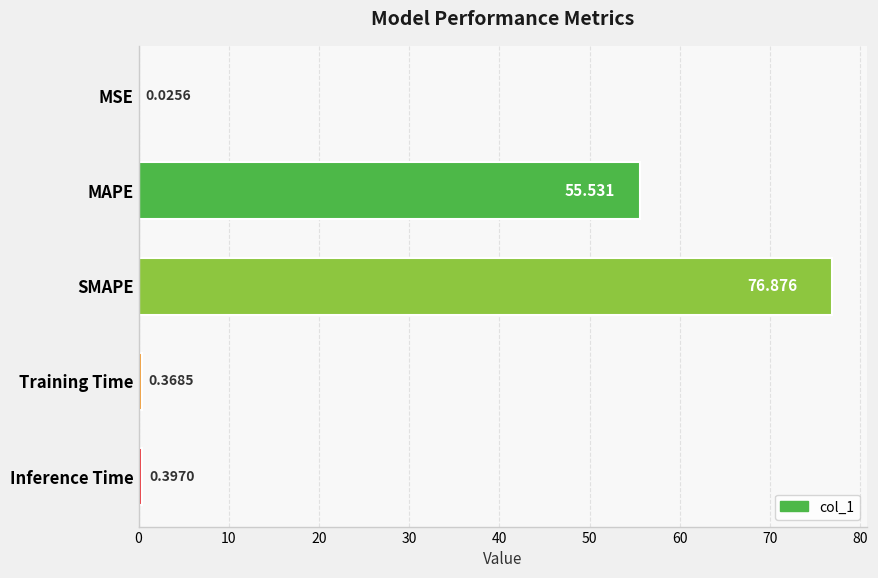

Which has a higher value, MAPE or SMAPE?

SMAPE